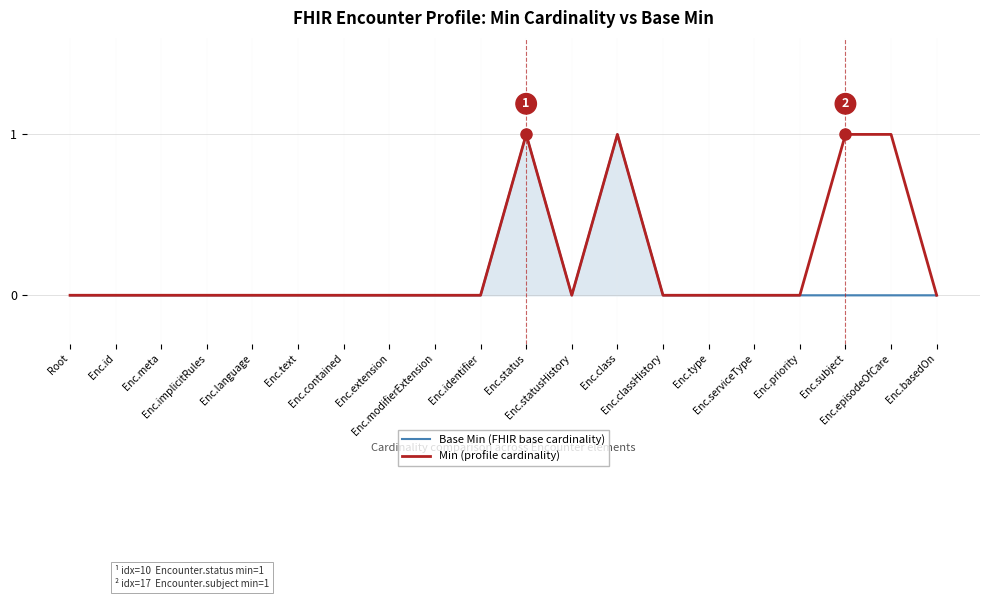

What are all the series names shown in the legend?

Base Min (FHIR base cardinality), Min (profile cardinality)